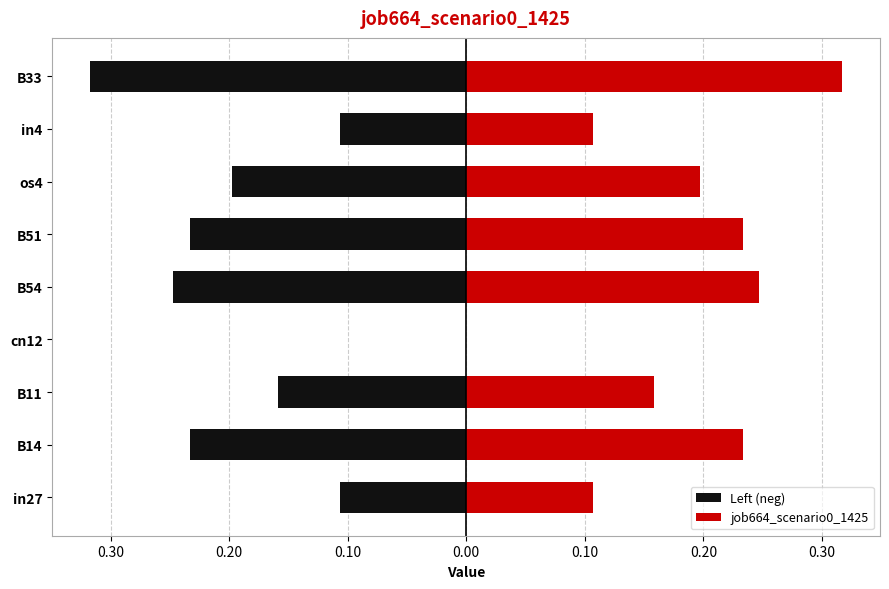

Between in27 and B51, which is larger?

in27